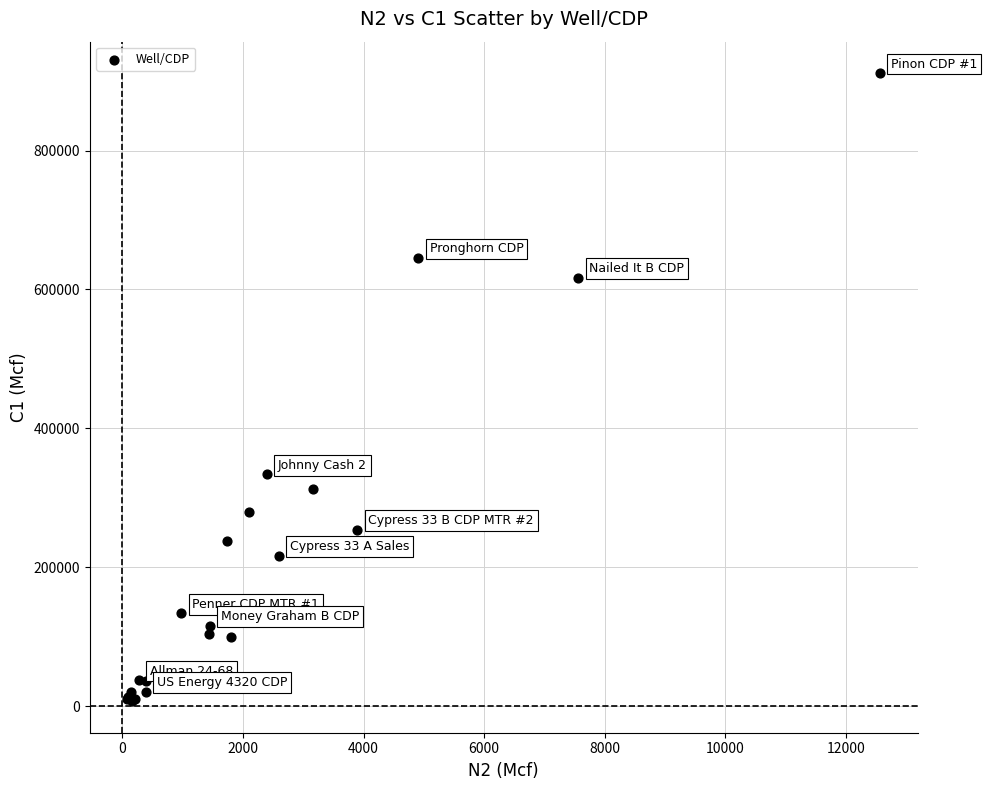

What Y value in the scatter plot is closest to 459248?

333660.3